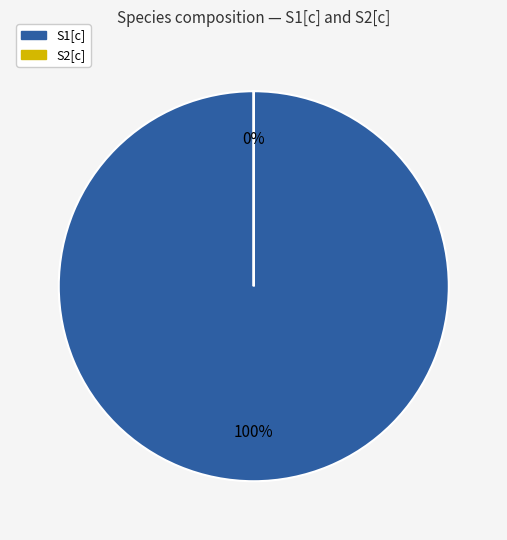

How many slices are in this pie chart?

2